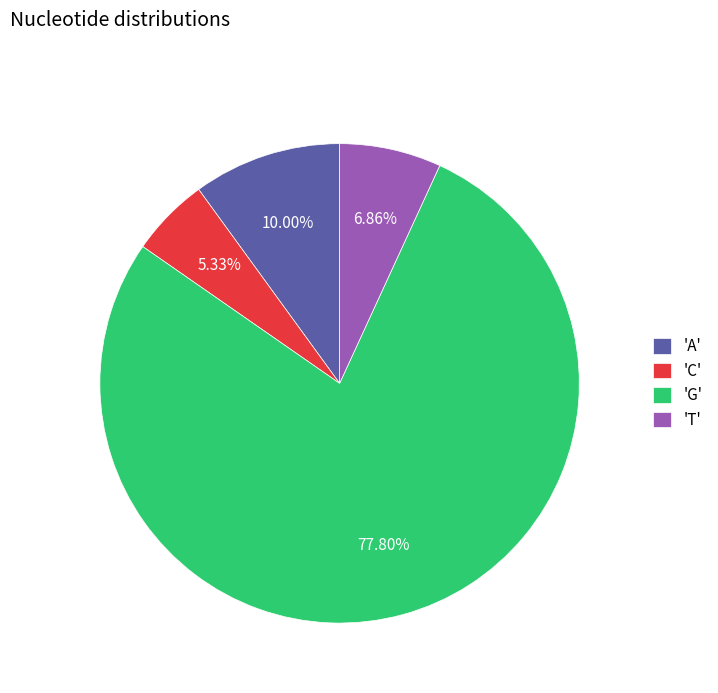

Which has a higher value, 'A' or 'T'?

'A'